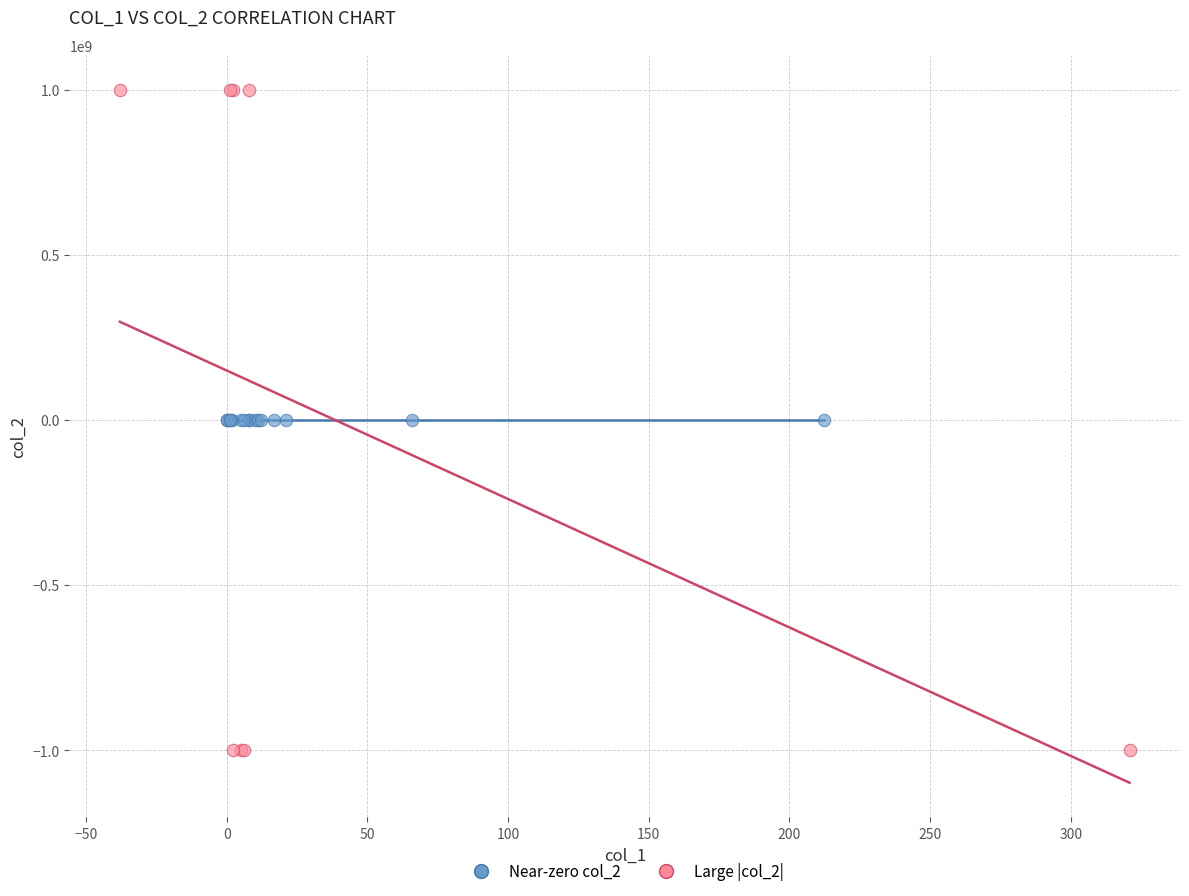

Which series contains the highest Y value?

Large |col_2|